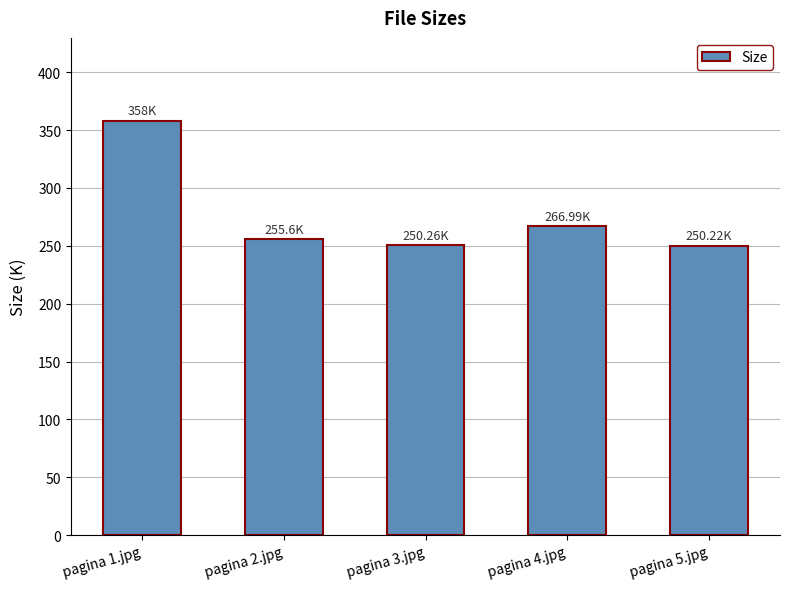

How many data points are less than 255?

2